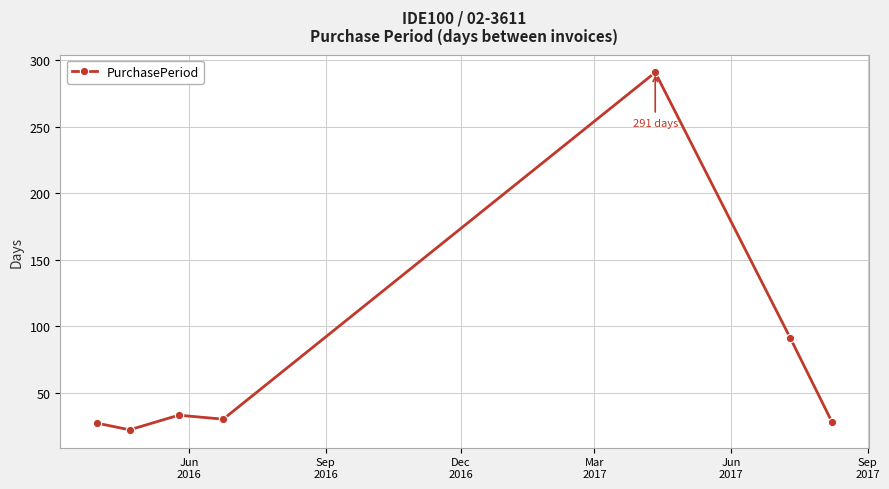

What is the difference between the maximum and second lowest values?

264